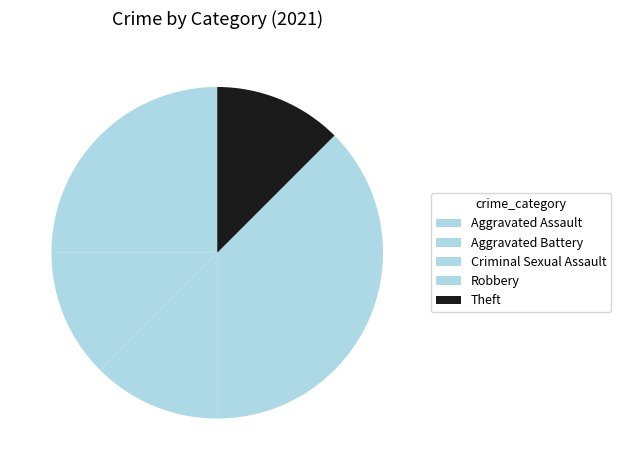

How many slices are in this pie chart?

5